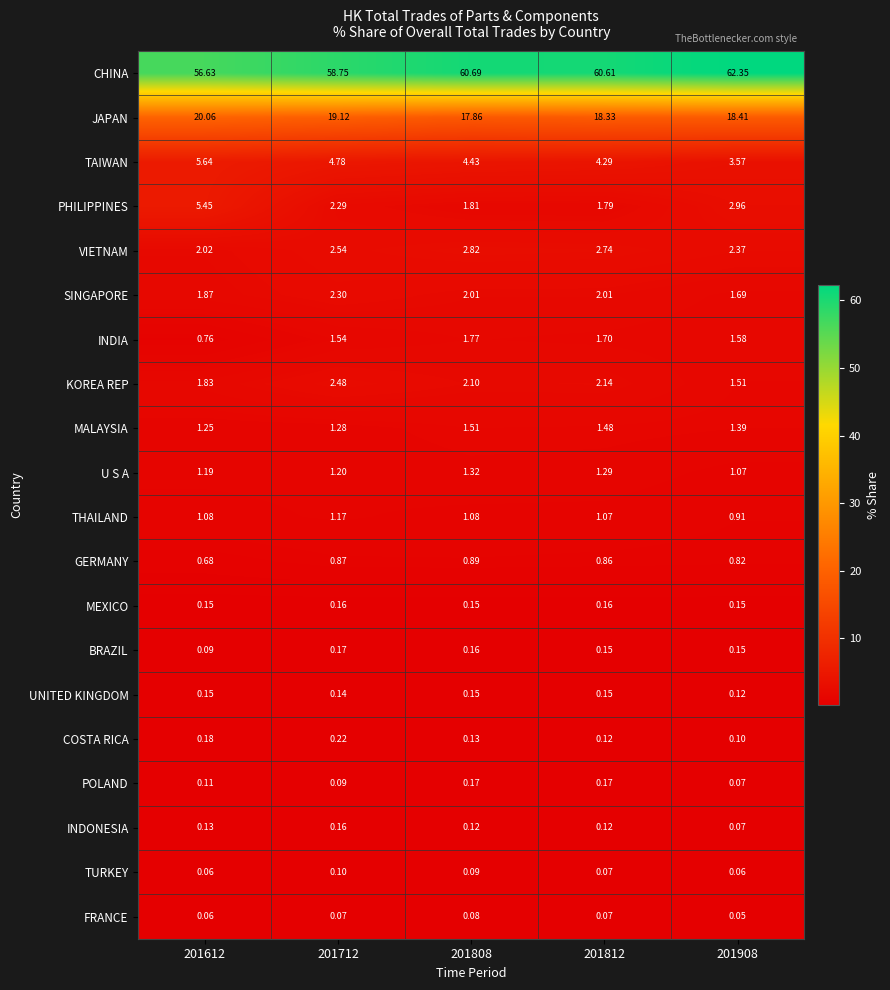

Is the value of TAIWAN at 201712 greater than the value of UNITED KINGDOM at 201812?

Yes